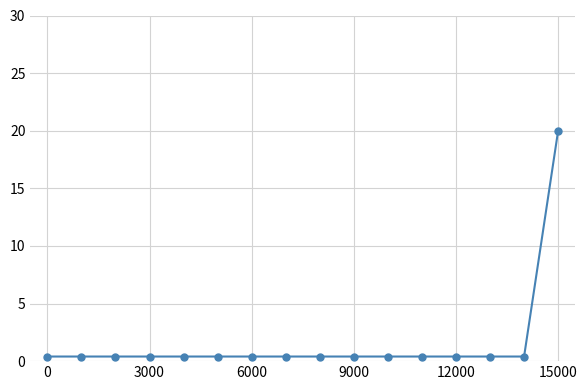

What is the greatest value displayed?

20.0